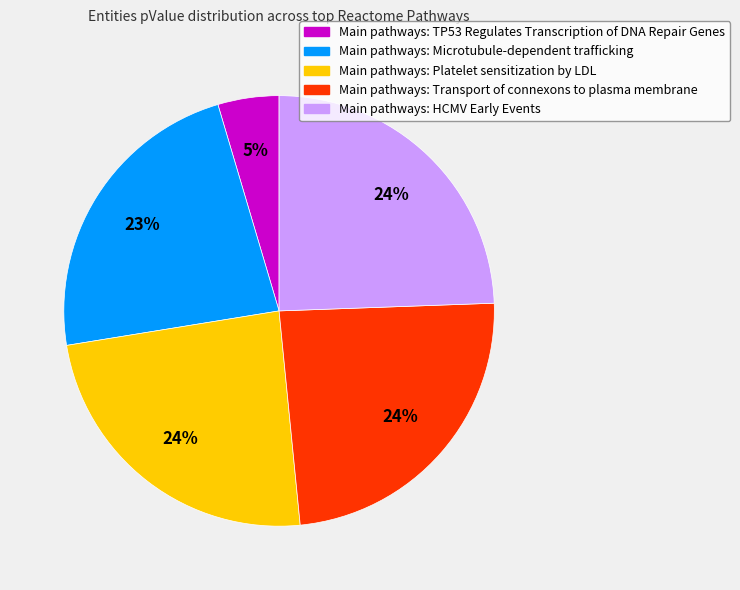

Count the number of slices in the pie.

5